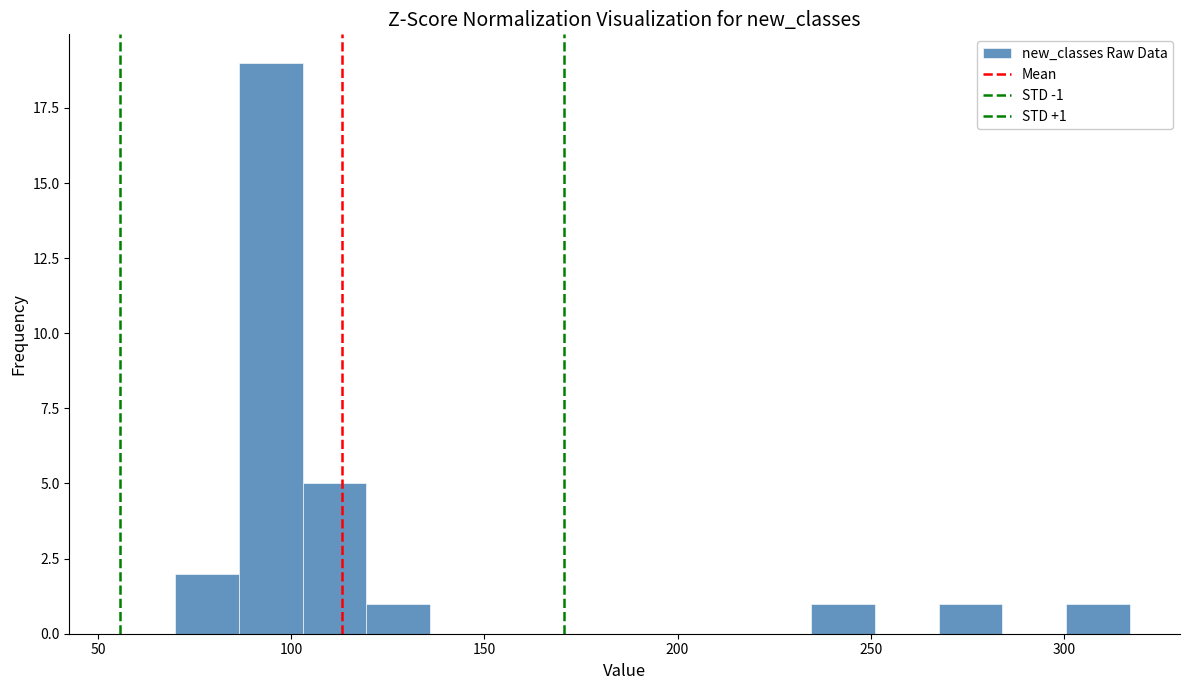

Read against the x-axis, roughly where is the centre of the tallest bar?

95